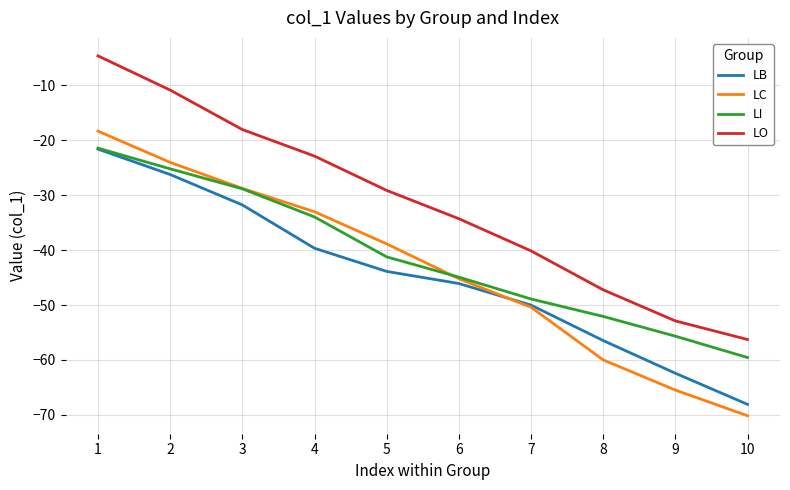

How many distinct data groups are displayed?

4